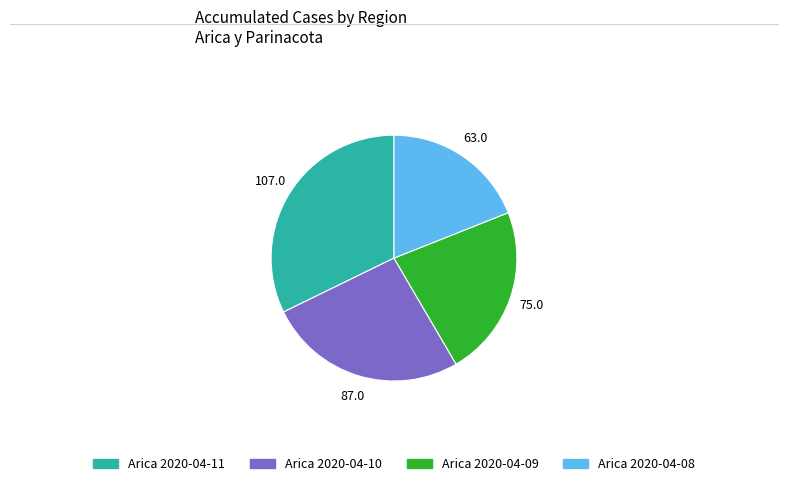

Is there any slice that represents more than half of the pie?

No